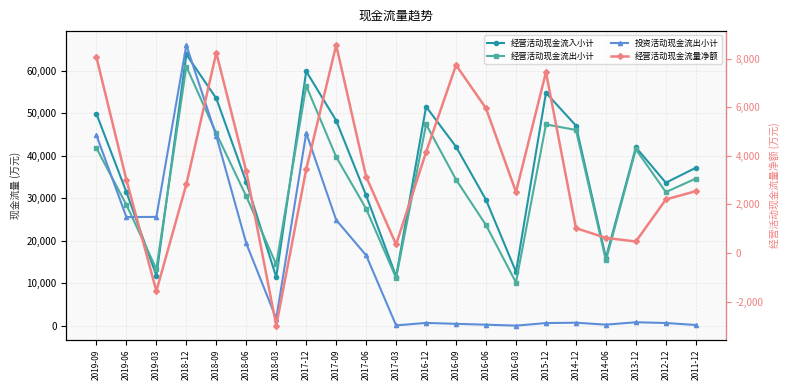

What value does the 经营活动现金流量净额 series have at 2016-09, to the nearest 50?

7750